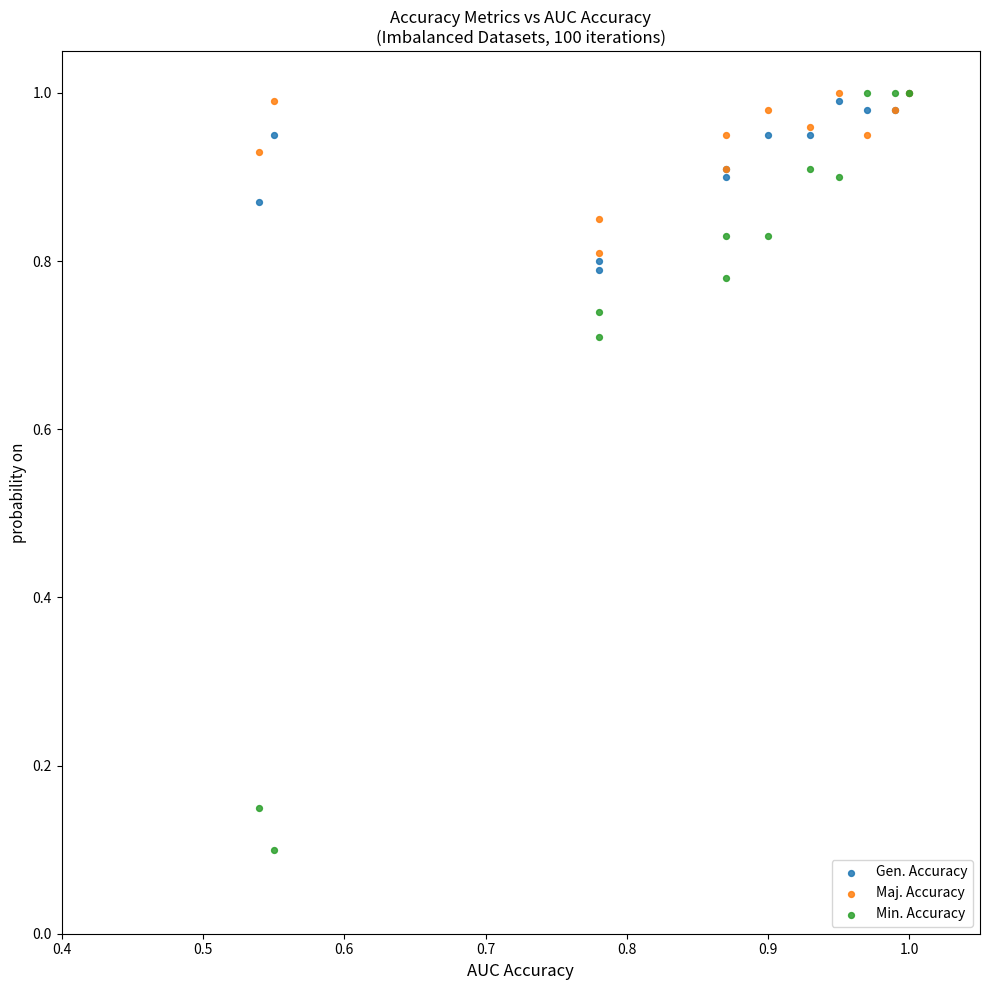

Which series has the largest Y range (max minus min)?

Min. Accuracy